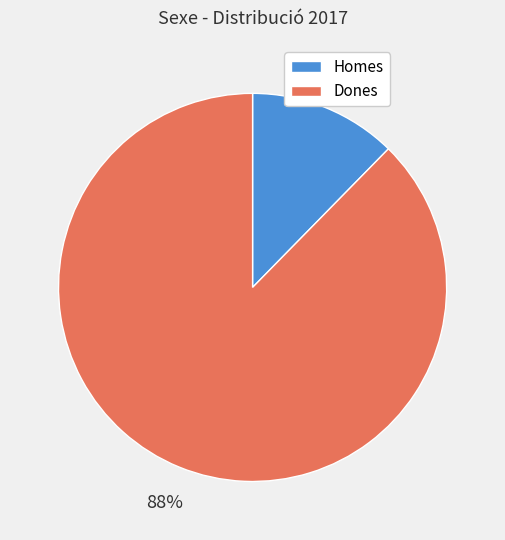

To the nearest percent, what percentage of the pie is Dones?

88%